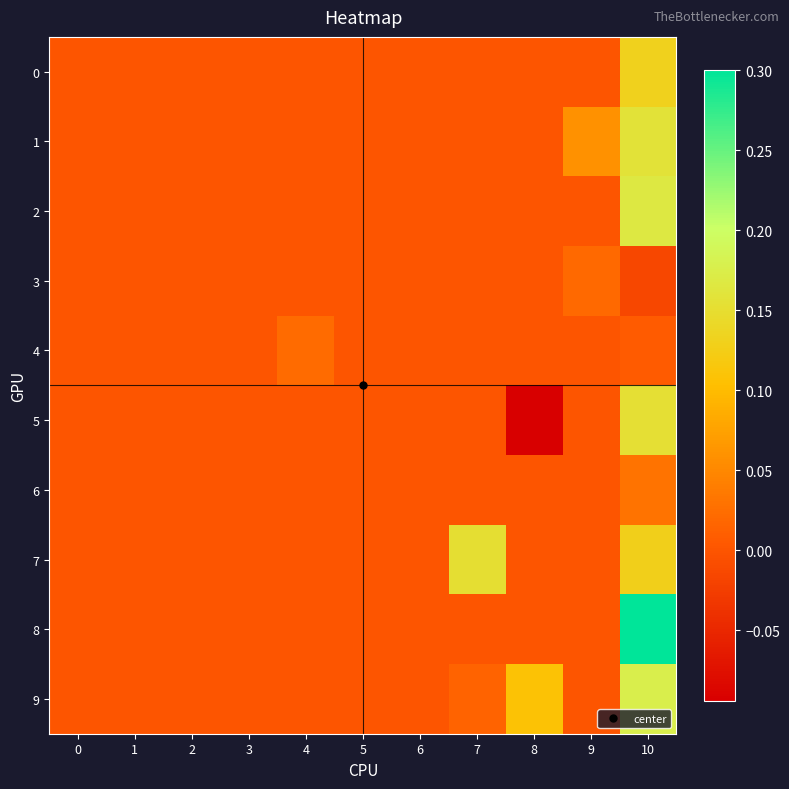

Between 6 and 2, which is larger?

6